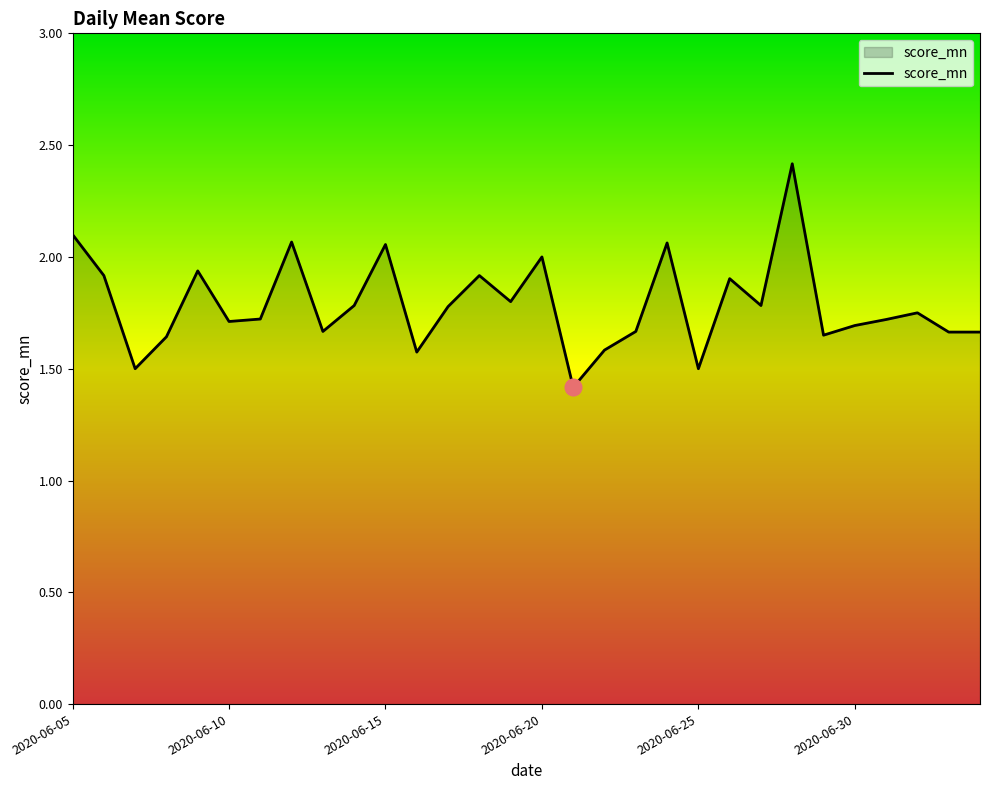

How many lines are shown in the chart?

1